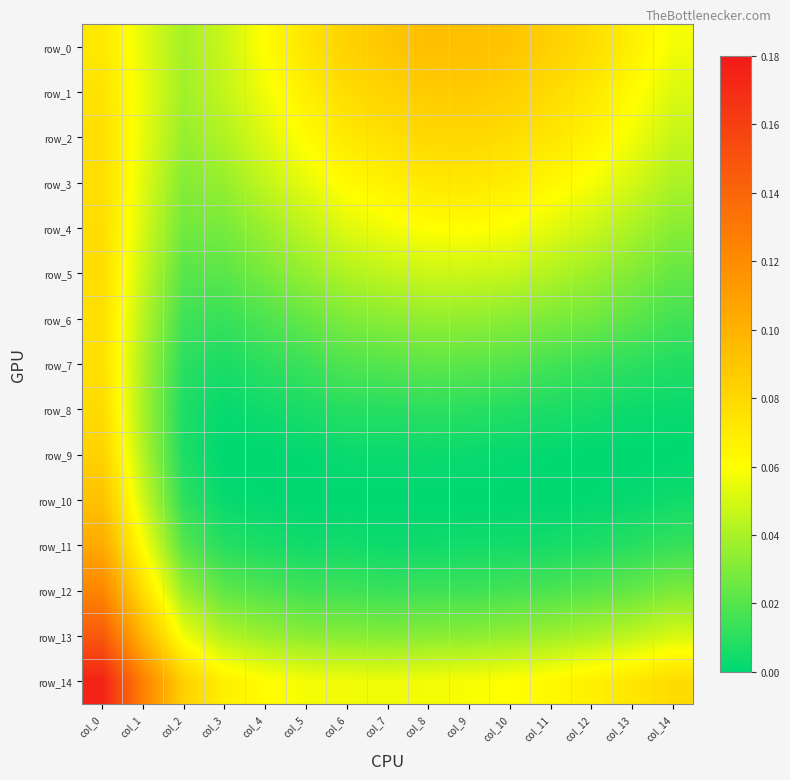

Rank the categories by row_2 value from highest to lowest.

col_9, col_8, col_10, col_0, col_7, col_11, col_6, col_12, col_5, col_13, col_1, col_4, col_14, col_3, col_2